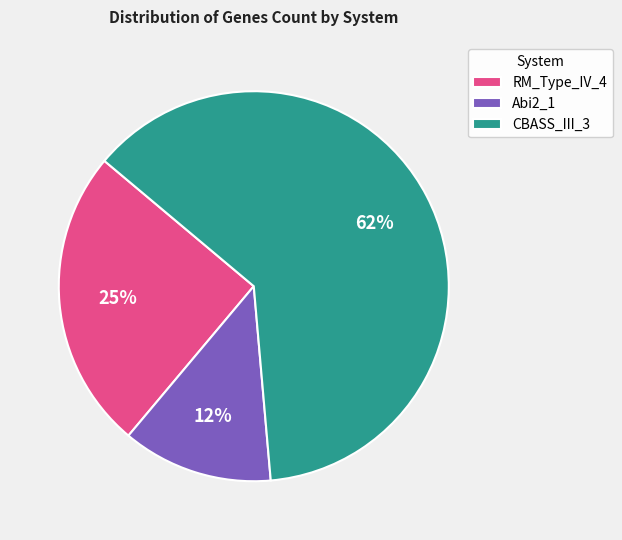

To the nearest percent, what percentage of the pie is RM_Type_IV_4?

25%